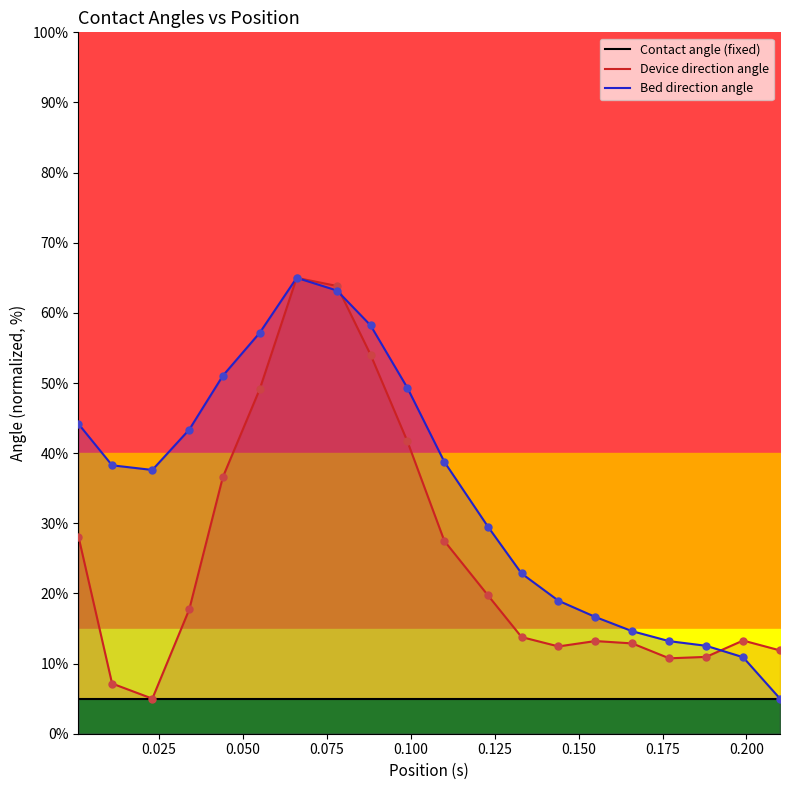

Which series contains the lowest Y value?

Contact angle (fixed)